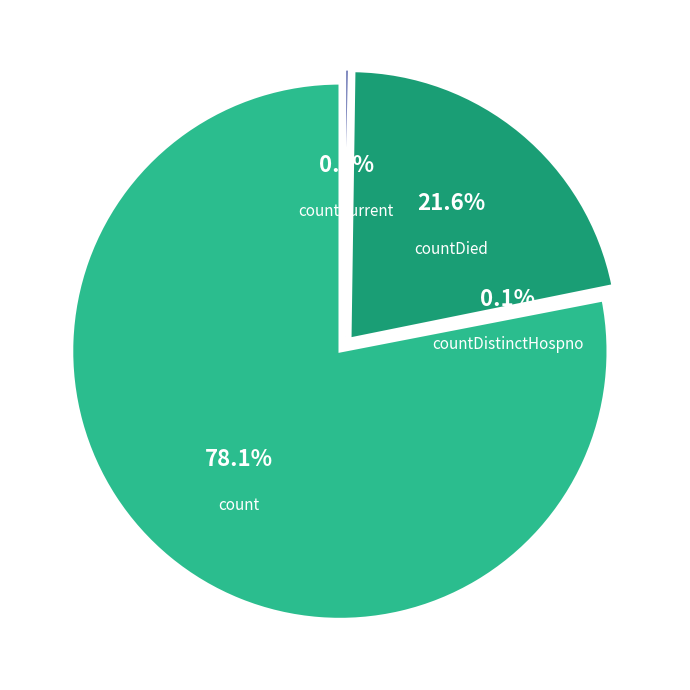

Which category has the biggest portion of the pie?

count